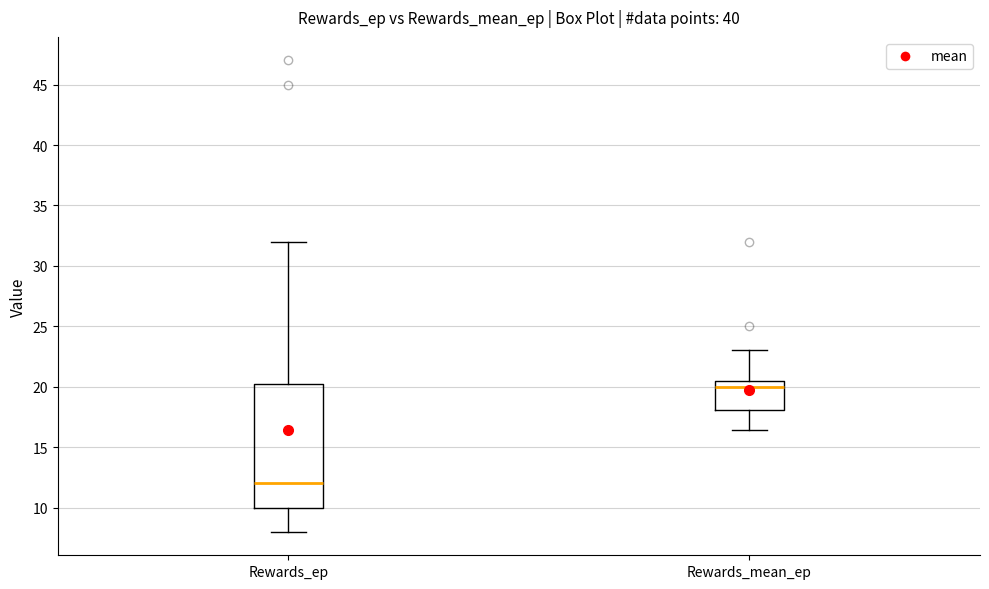

Reading left to right, transcribe this box plot: for each box, give where its median line is, the range the box spans, and where its two whiskers end, as read against the y-axis. The values are not printed on the chart, so give them approximately, as read against the axis.

Rewards_ep: median 12.0, box 10.0 to 20.5, whiskers 8.0 to 32.0
Rewards_mean_ep: median 20.0, box 18.0 to 20.5, whiskers 16.5 to 23.0